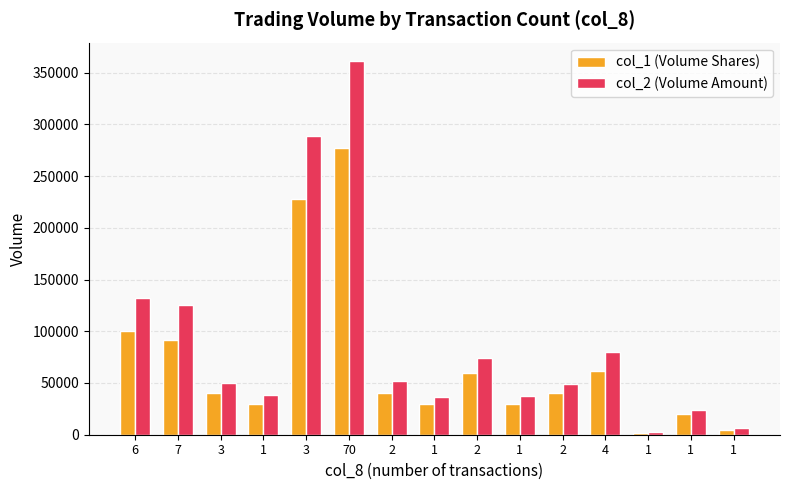

How many groups of bars are there?

15